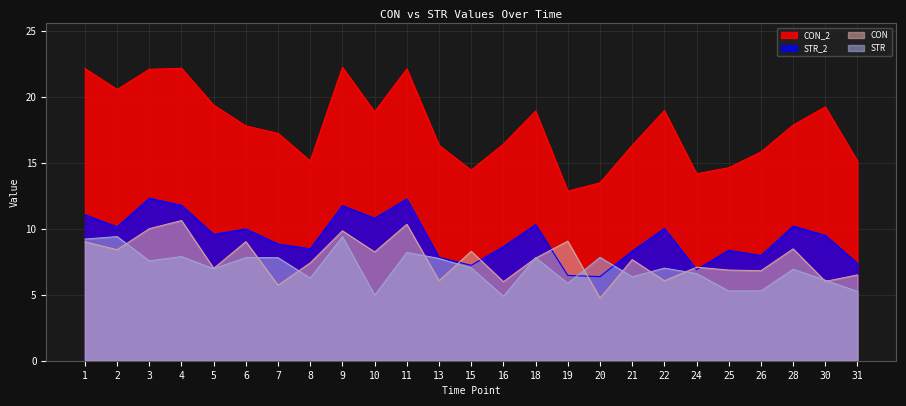

What is the difference between the STR values at 24 and 16?

1.7